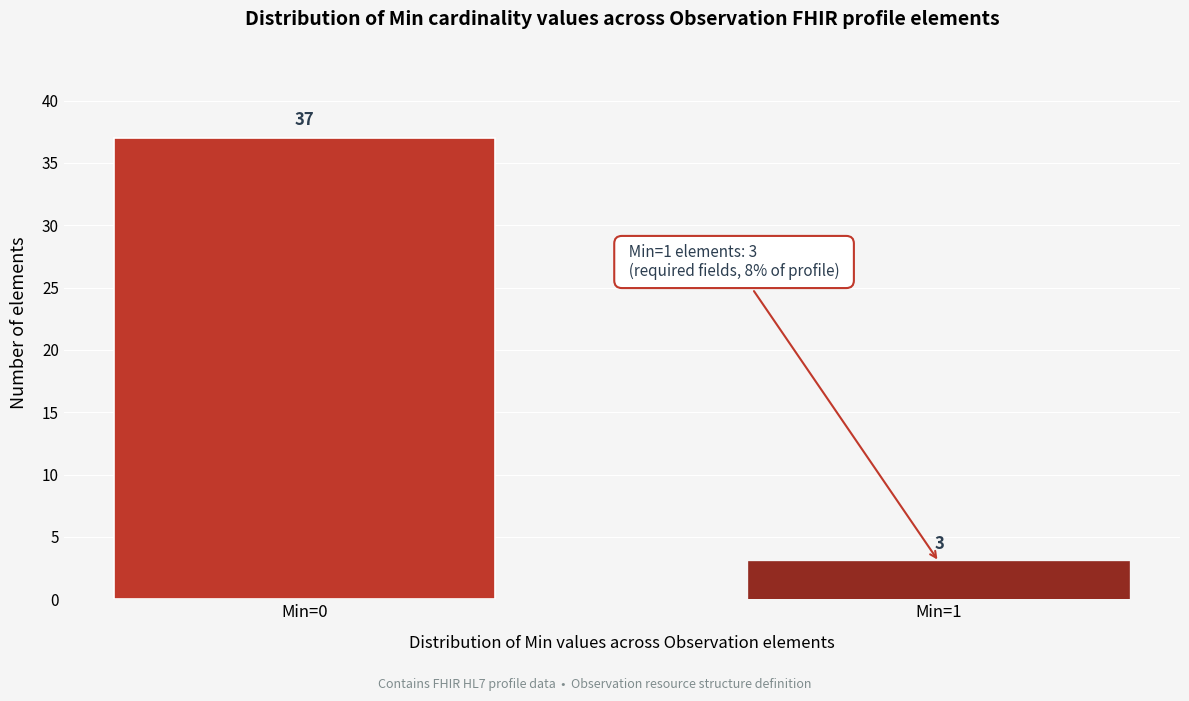

Reading right to left, list all the values displayed in this chart.

Min=1=3	Min=0=37